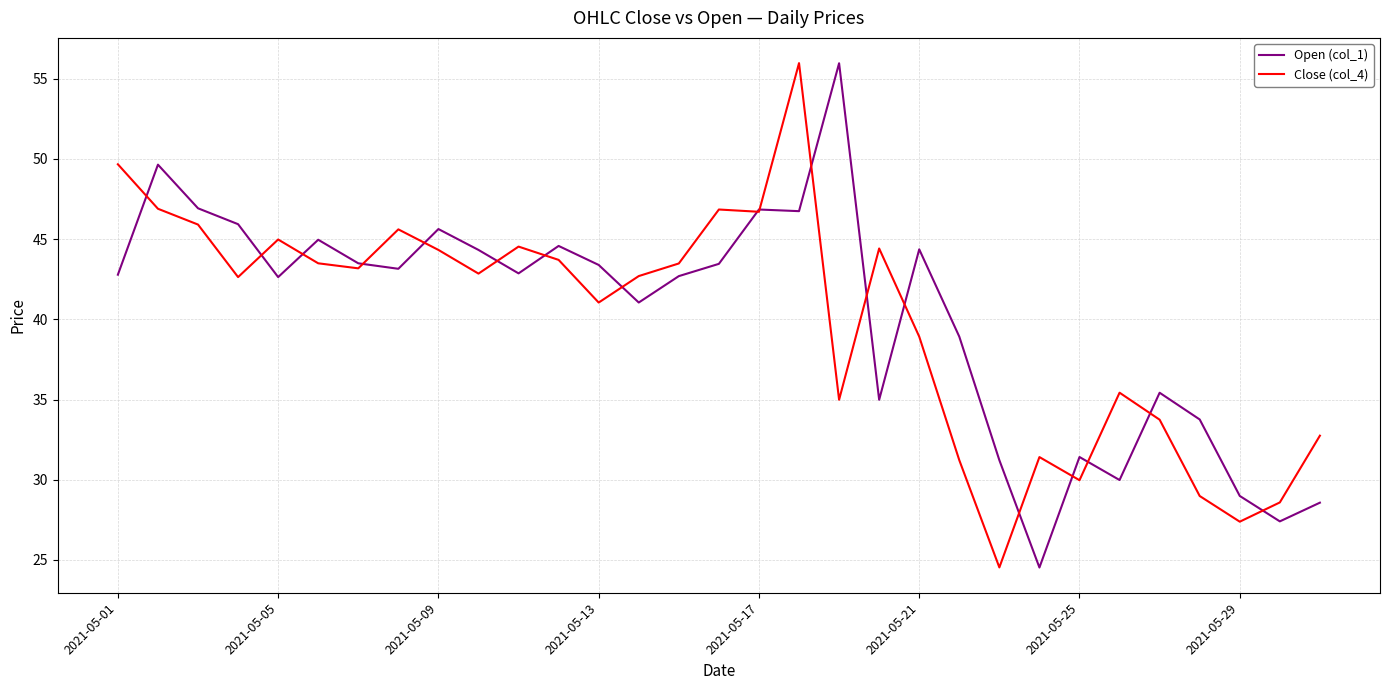

What is the minimum value for Open (col_1)?

24.5